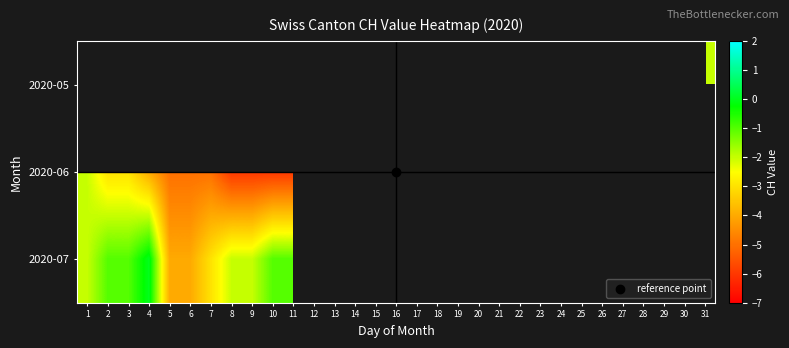

How many categories are shown in the chart?

31